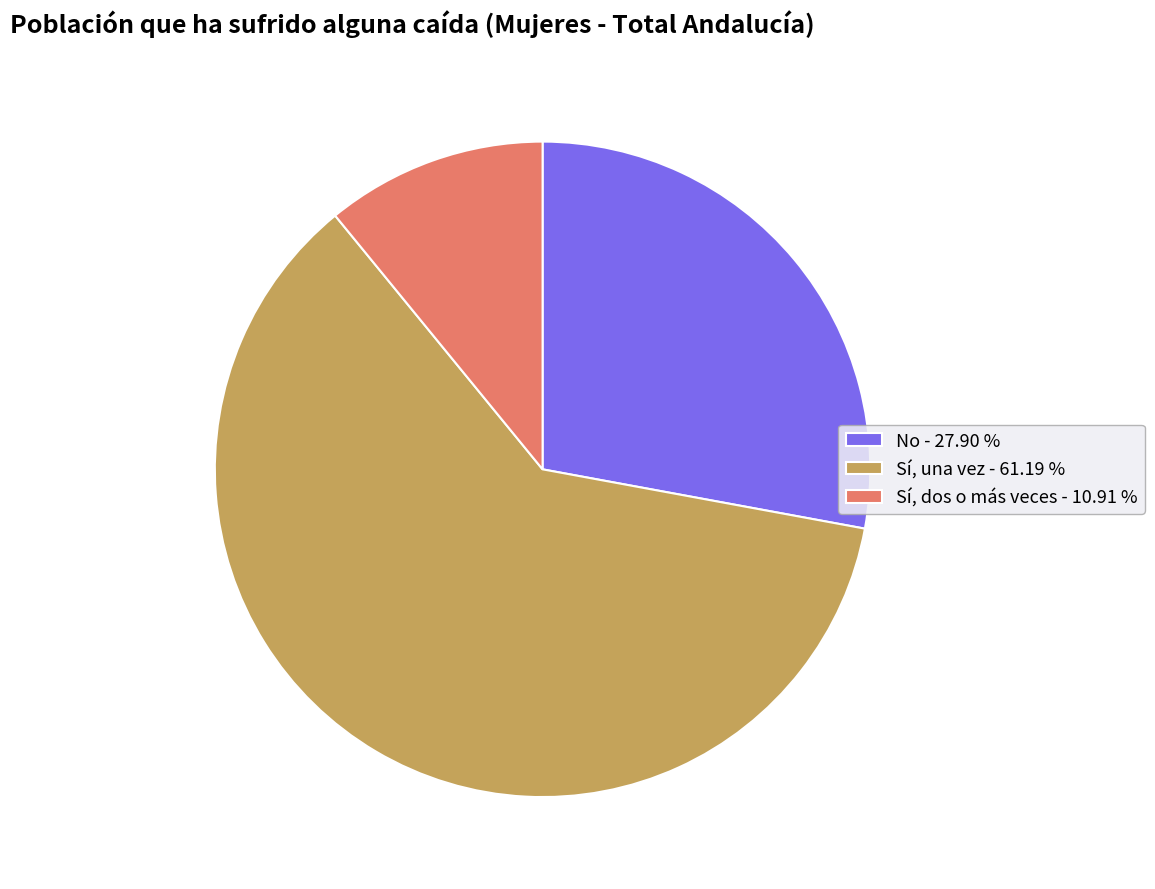

Is it true that Sí, una vez is 68% of the pie?

False